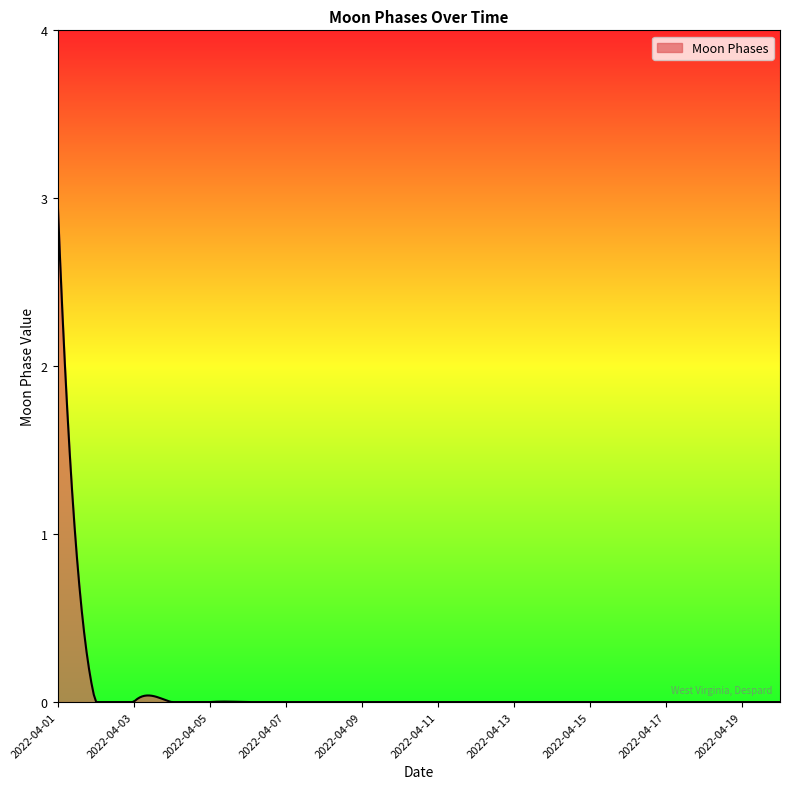

What is the maximum value shown in the chart?

3.0